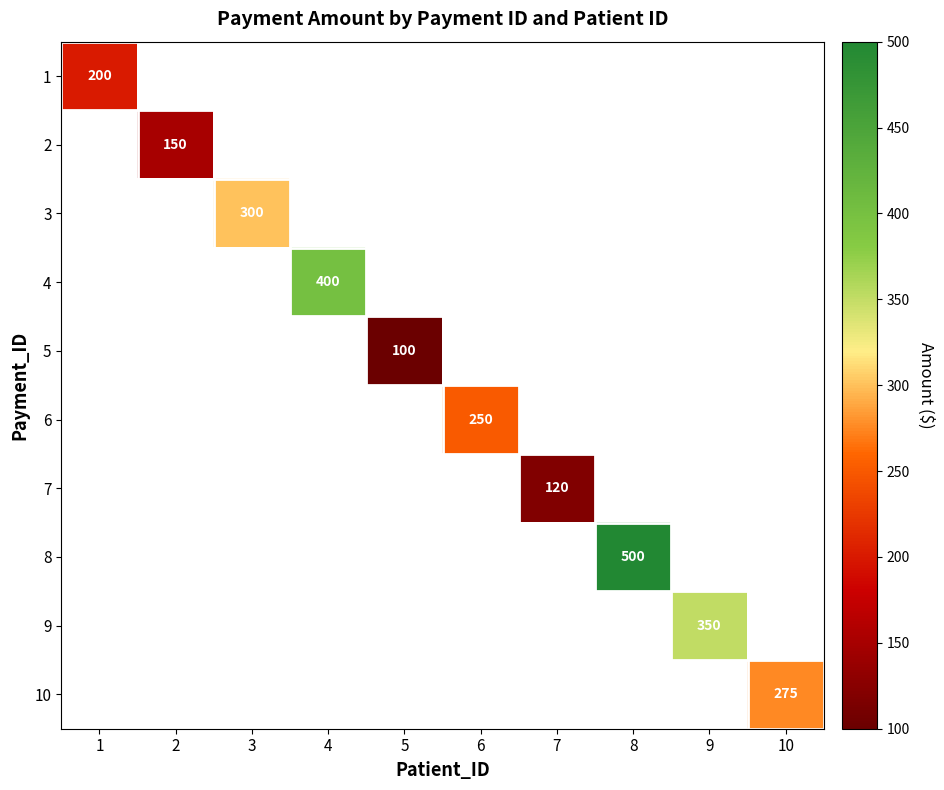

At how many categories does at least one series exceed 212?

6